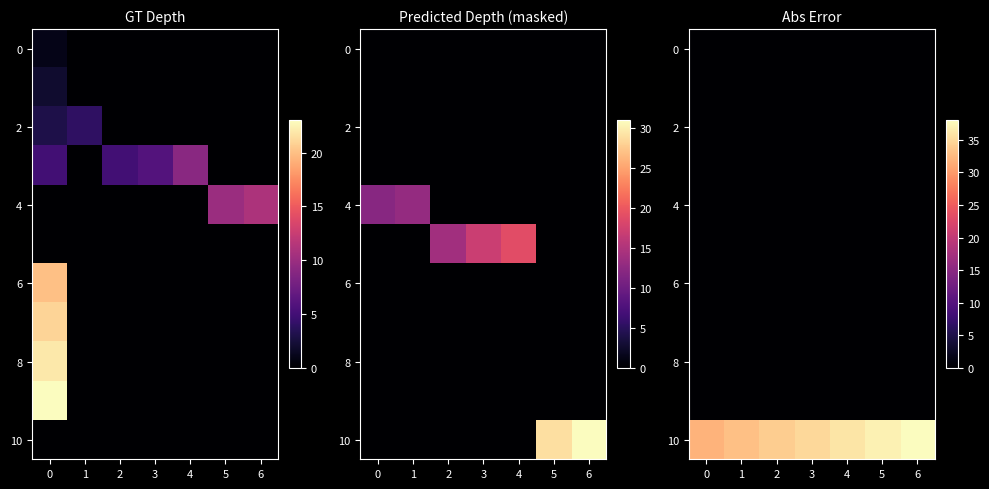

How many categories are shown in the chart?

7